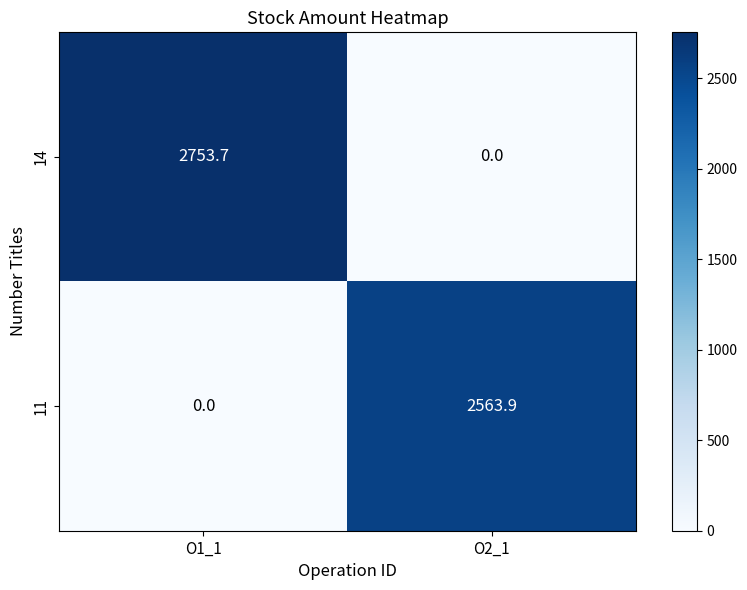

At which category does the chart reach its peak across all series?

O1_1